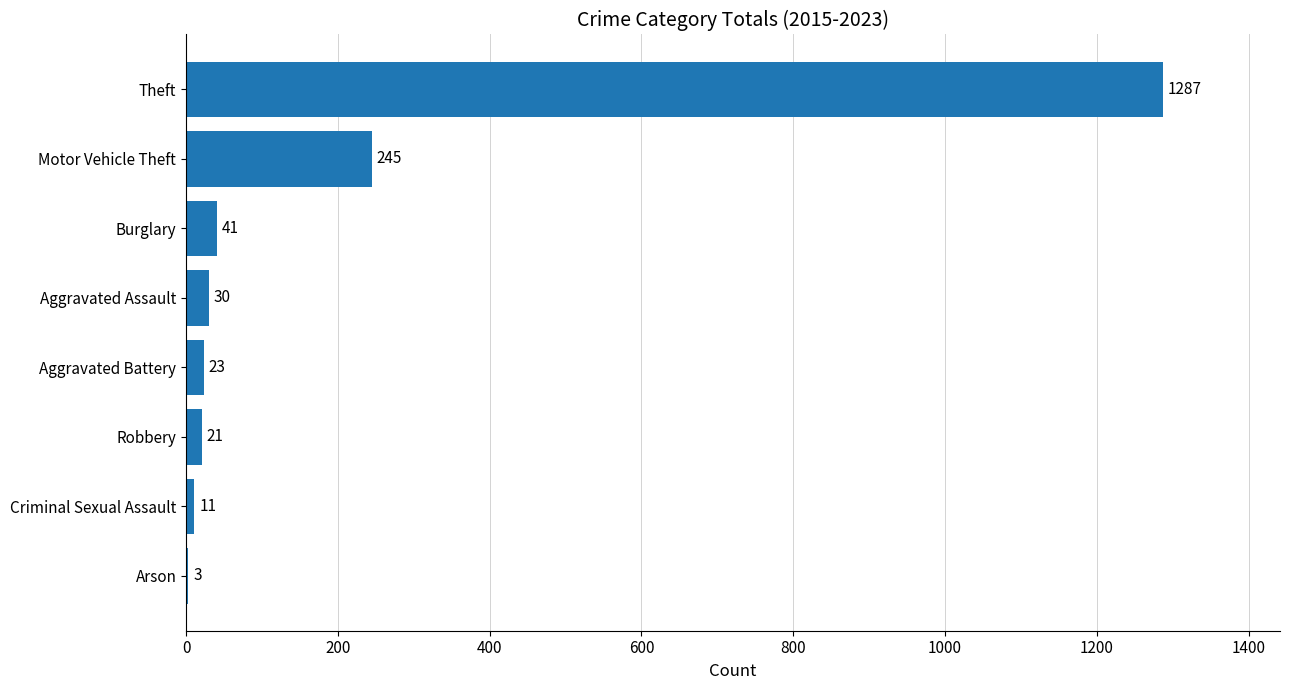

Which label corresponds to the largest value in the chart?

Theft